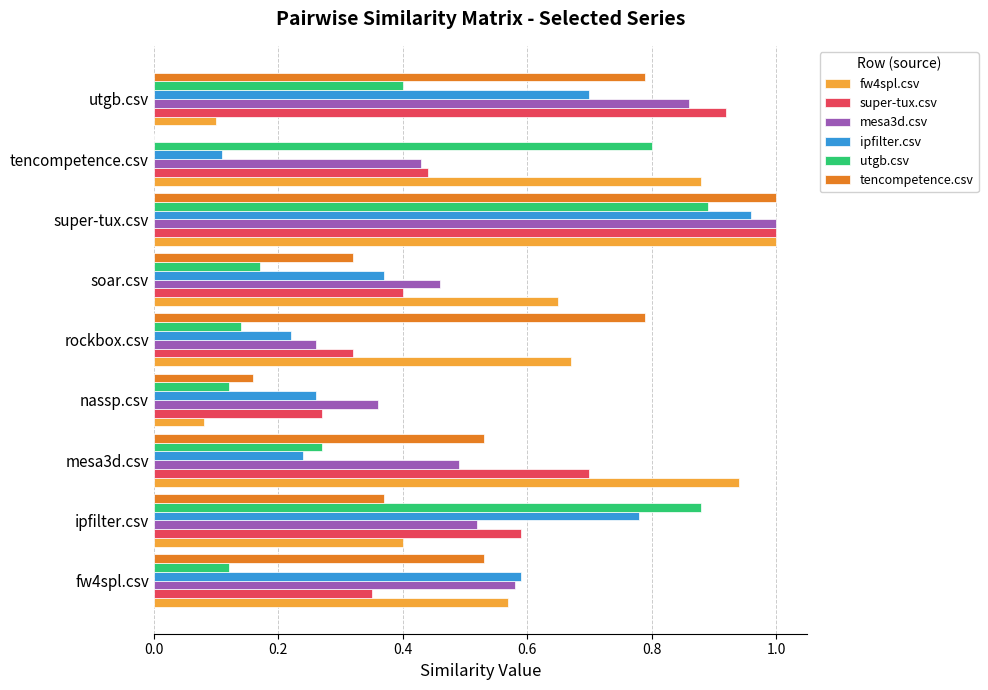

At which category is the sum across all series the highest?

super-tux.csv